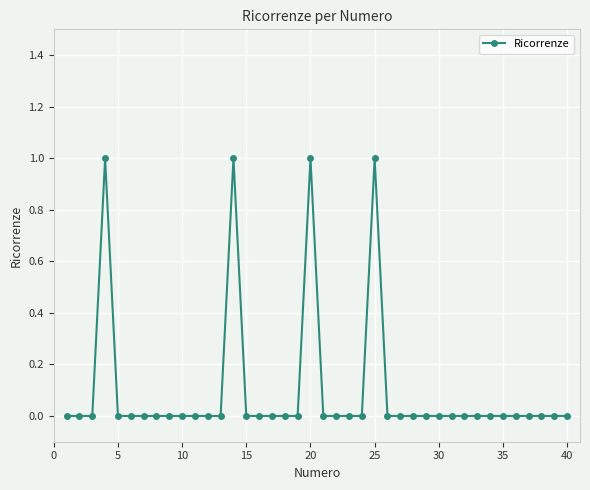

Reading left to right, what are all the values shown in this chart?

0	0	0	1	0	0	0	0	0	0	0	0	0	1	0	0	0	0	0	1	0	0	0	0	1	0	0	0	0	0	0	0	0	0	0	0	0	0	0	0